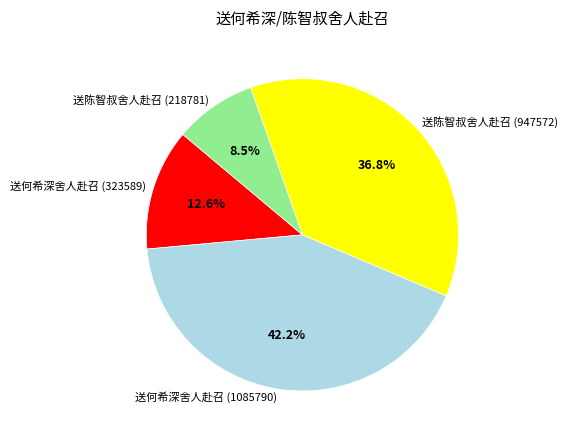

True or false: 送陈智叔舍人赴召 (947572) accounts for 37% of the total.

True